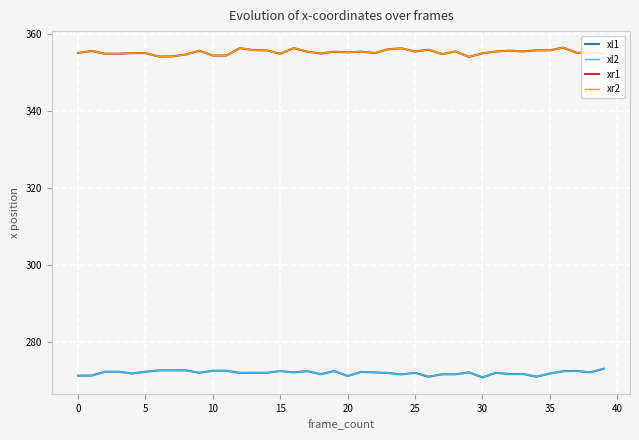

Does the chart display data point markers on the line(s)?

No